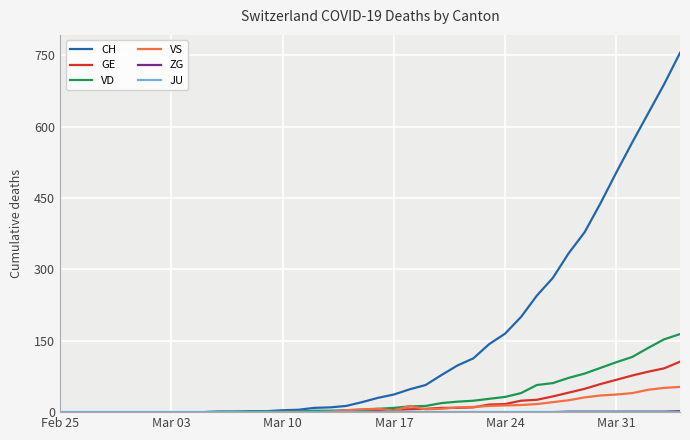

What is the maximum value for GE?

106